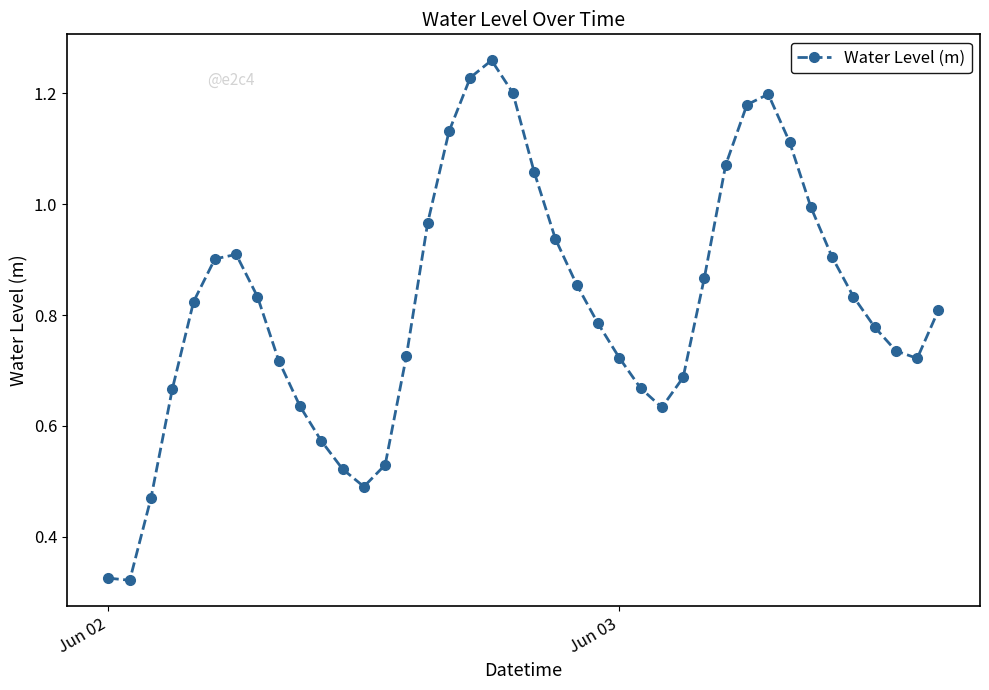

True or false: the data has more than 0 interior local peaks.

True